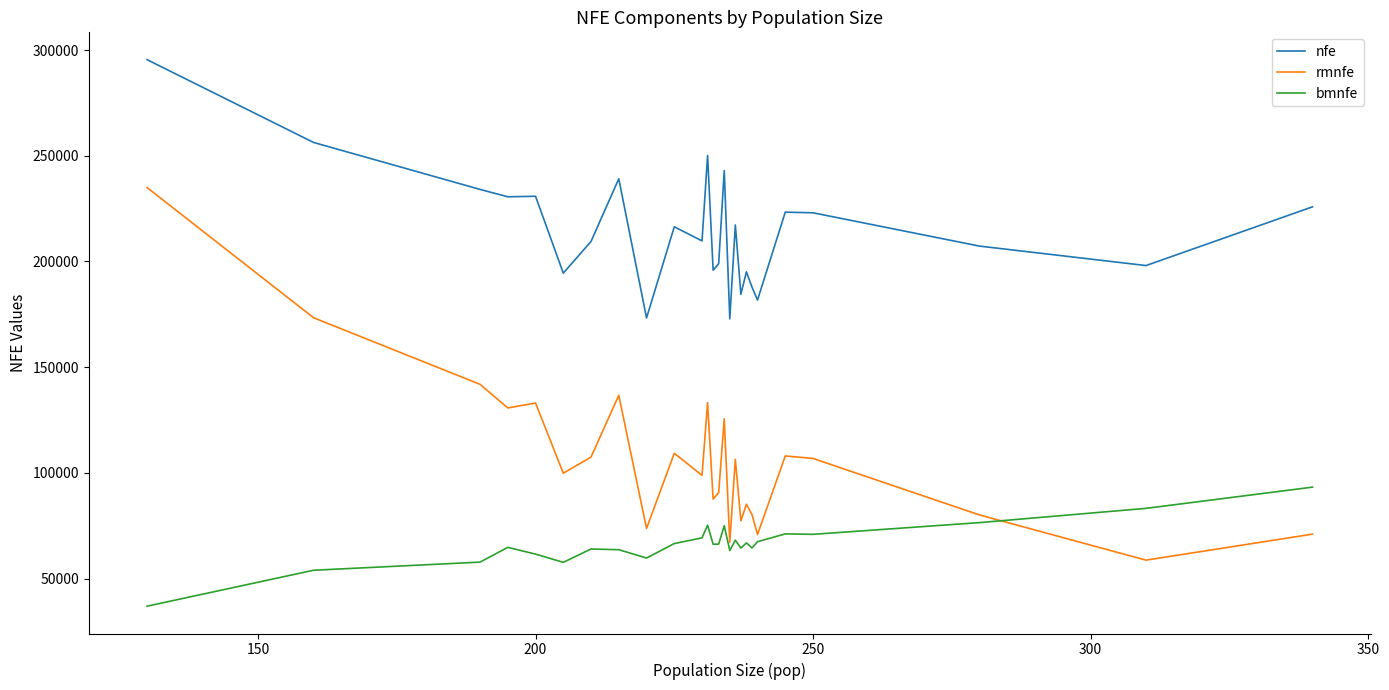

True or false: rmnfe and nfe intersect in this chart.

False